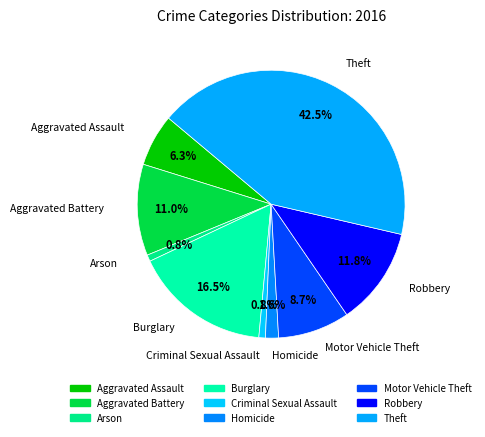

Which category has the biggest portion of the pie?

Theft